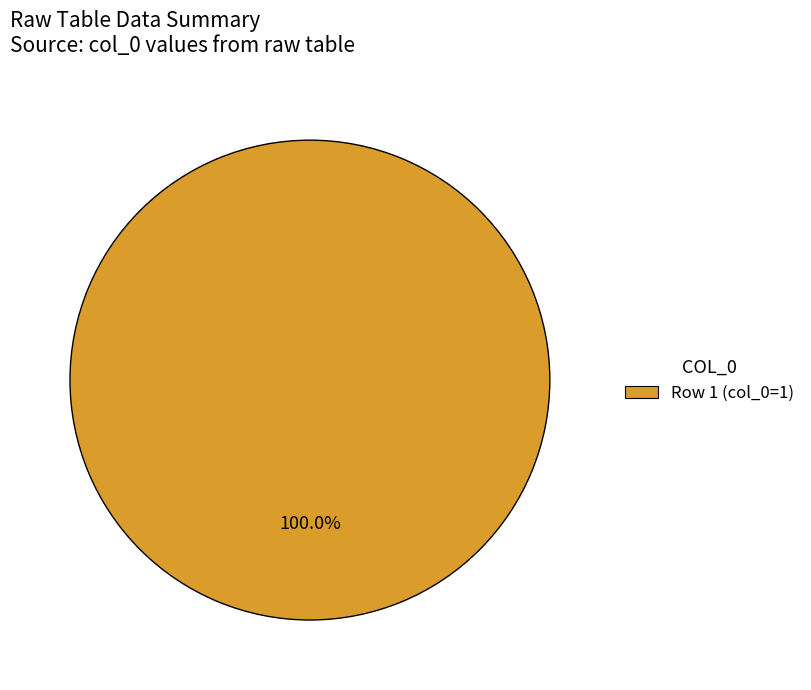

Does Row 1 (col_0=1) account for over 50% of the chart?

Yes